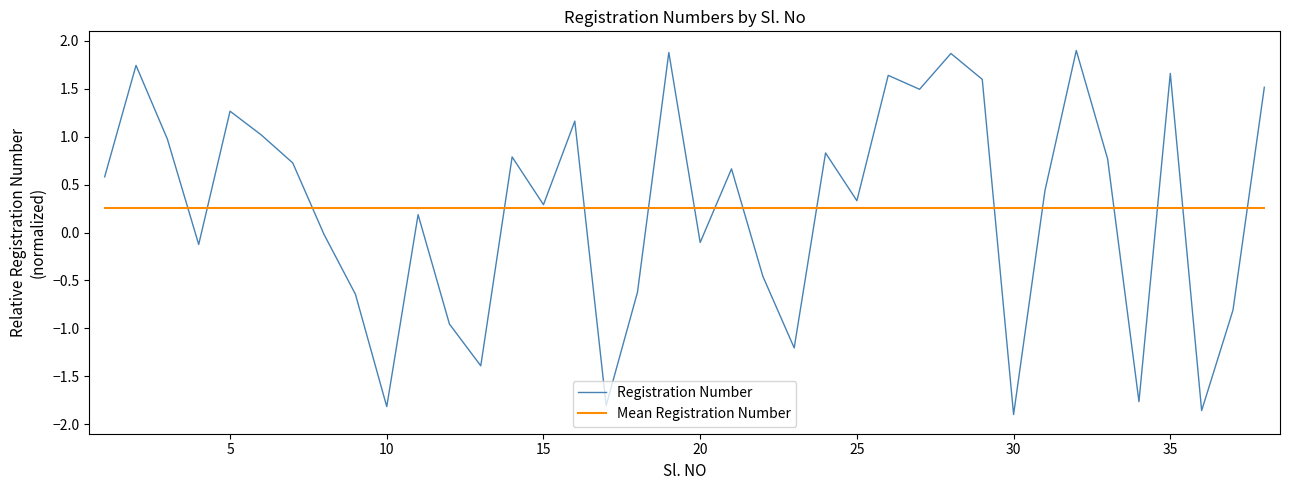

Rank the series by their maximum value, from lowest to highest.

Mean Registration Number, Registration Number